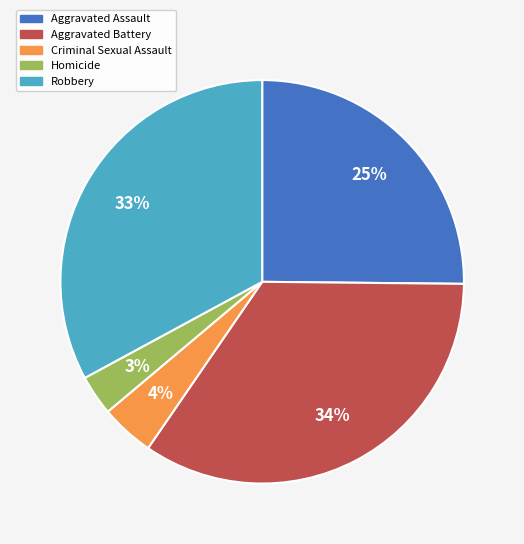

What is the ratio of the value at Criminal Sexual Assault to the value at Homicide?

1.3